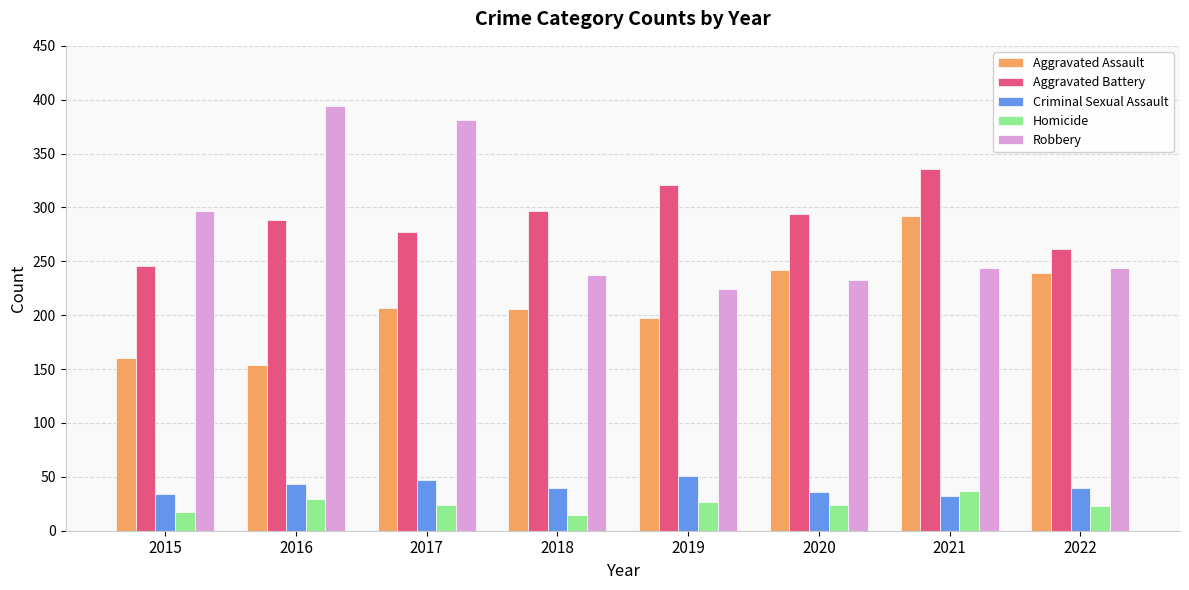

Rank the series by their maximum value, from highest to lowest.

Robbery, Aggravated Battery, Aggravated Assault, Criminal Sexual Assault, Homicide